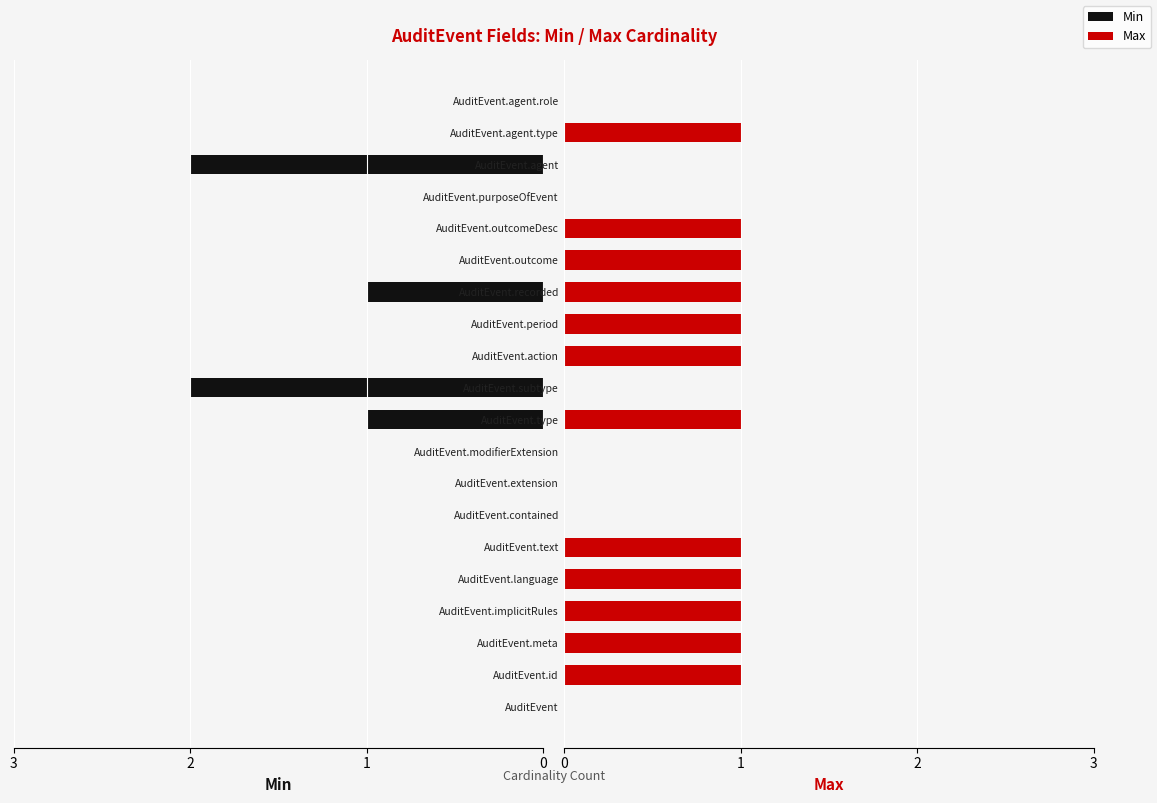

What is the greatest value displayed?

2